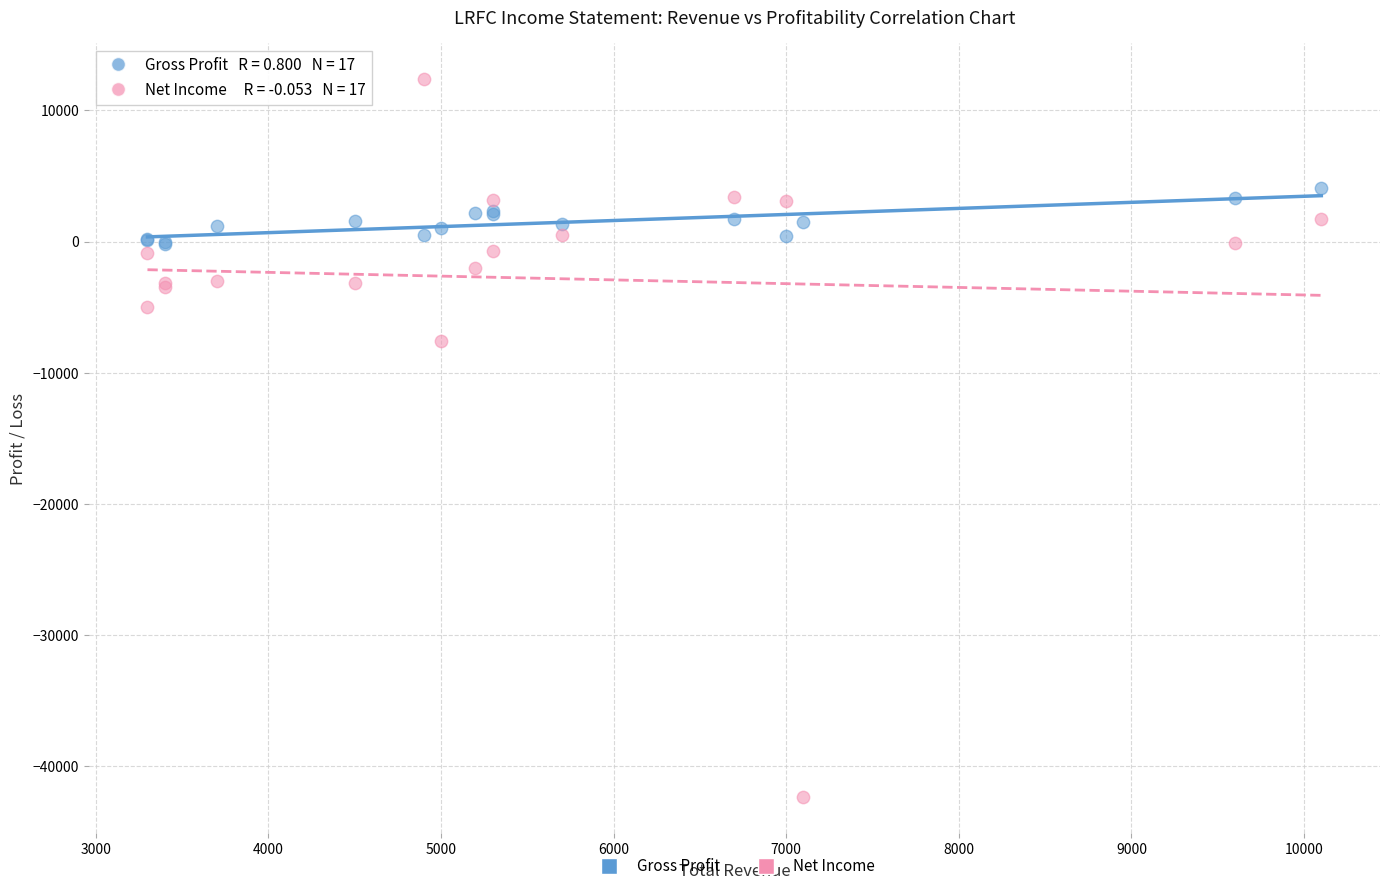

What are all the series names shown in the legend?

Gross Profit, Net Income